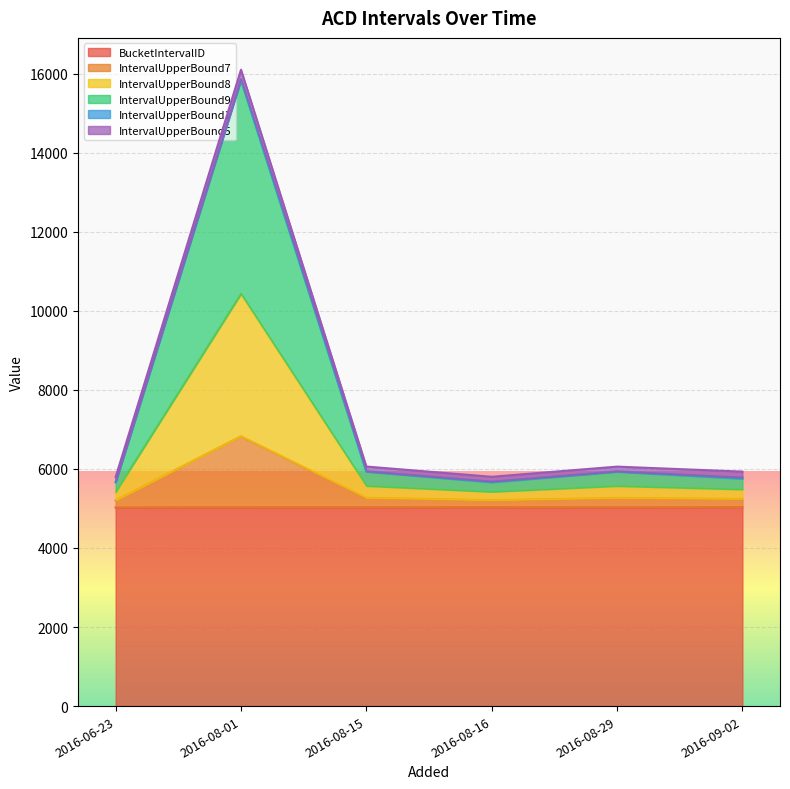

The IntervalUpperBound7 series shows 2041 at 2016-06-23. True or false?

False